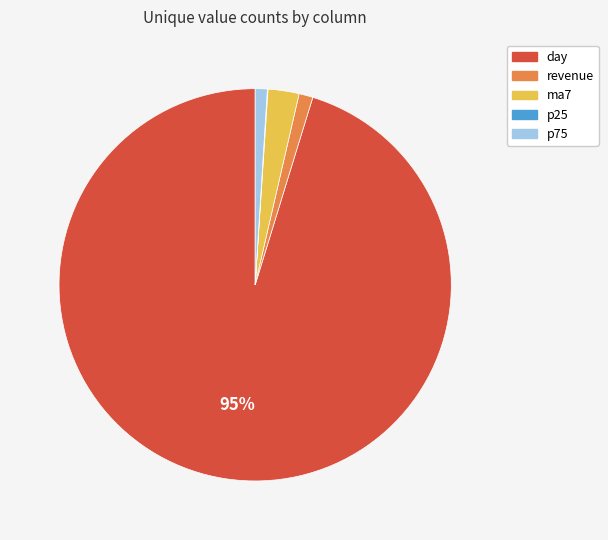

To the nearest percent, what is the average slice percentage?

20%